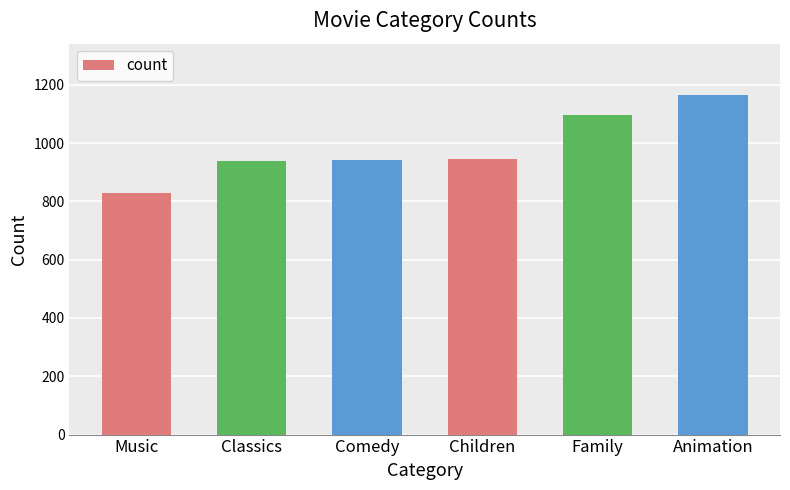

Approximately how many times larger is the value at Family compared to Classics?

1.2